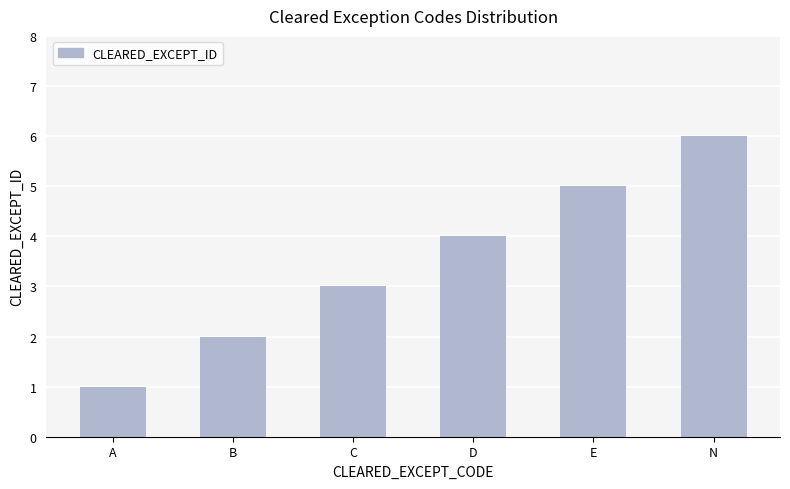

Rank the categories by value from lowest to highest.

A, B, C, D, E, N